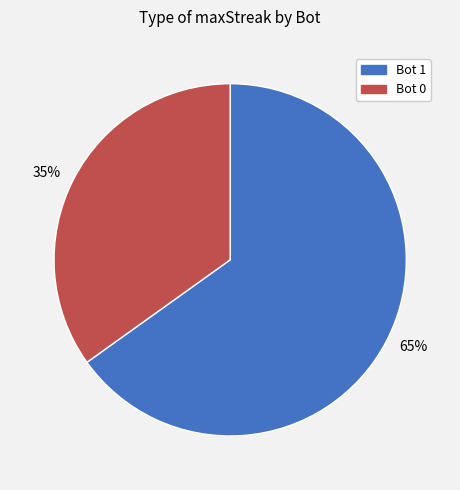

Is the sum of 35% and 65% greater than half?

Yes